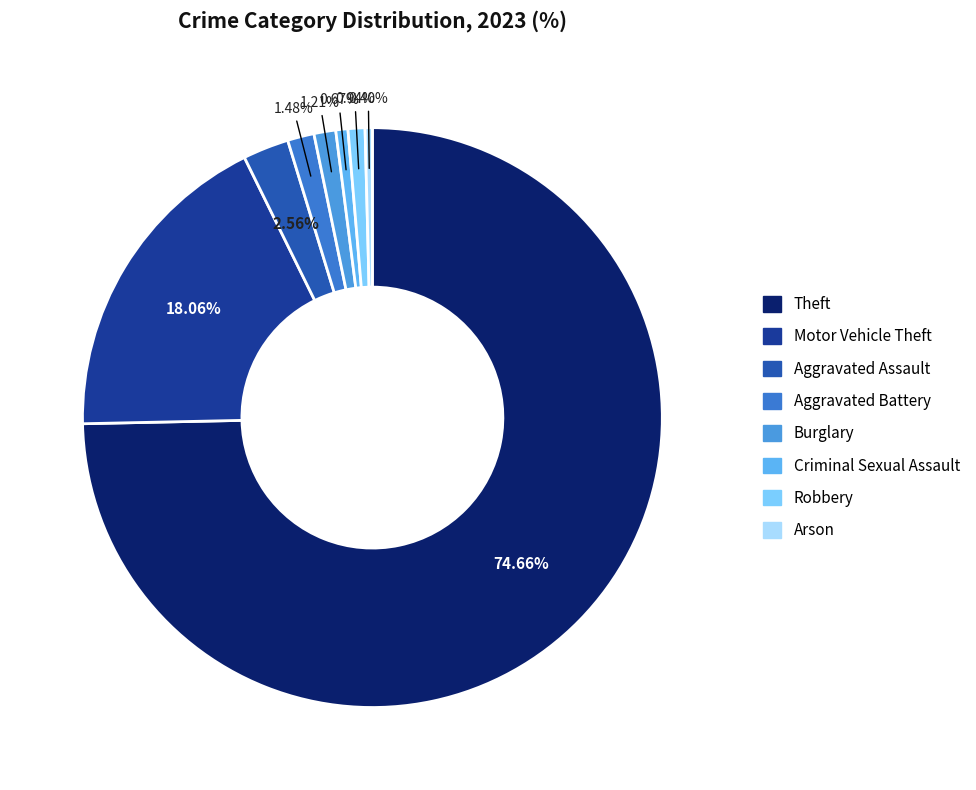

How many segments does this pie chart have?

8